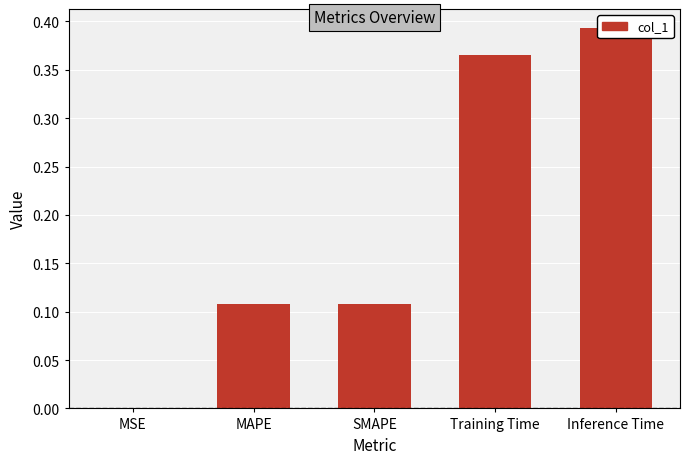

What position from the left is SMAPE?

3